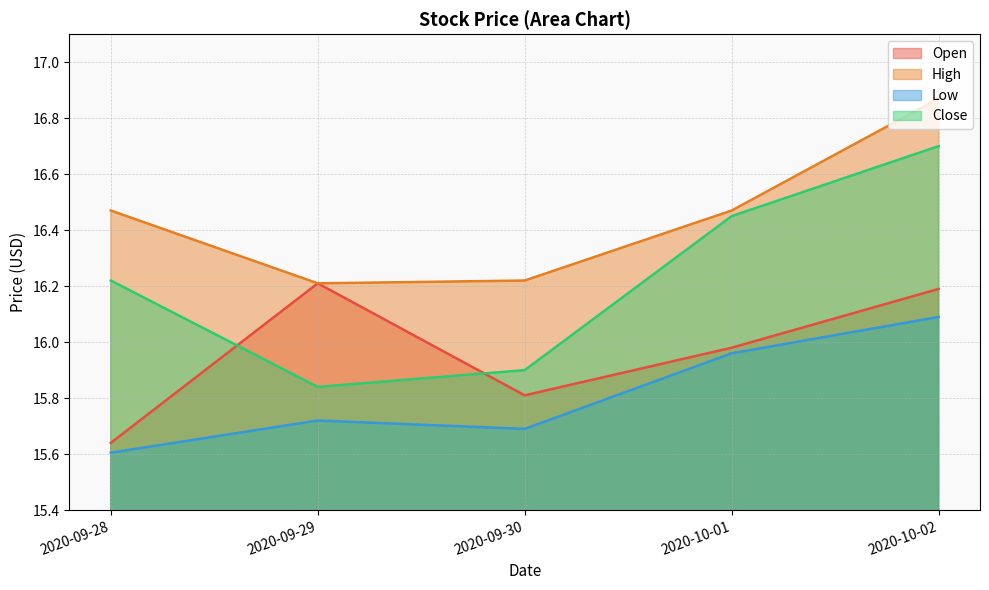

In Low, how many points are lower than both neighbors (excluding endpoints)?

1